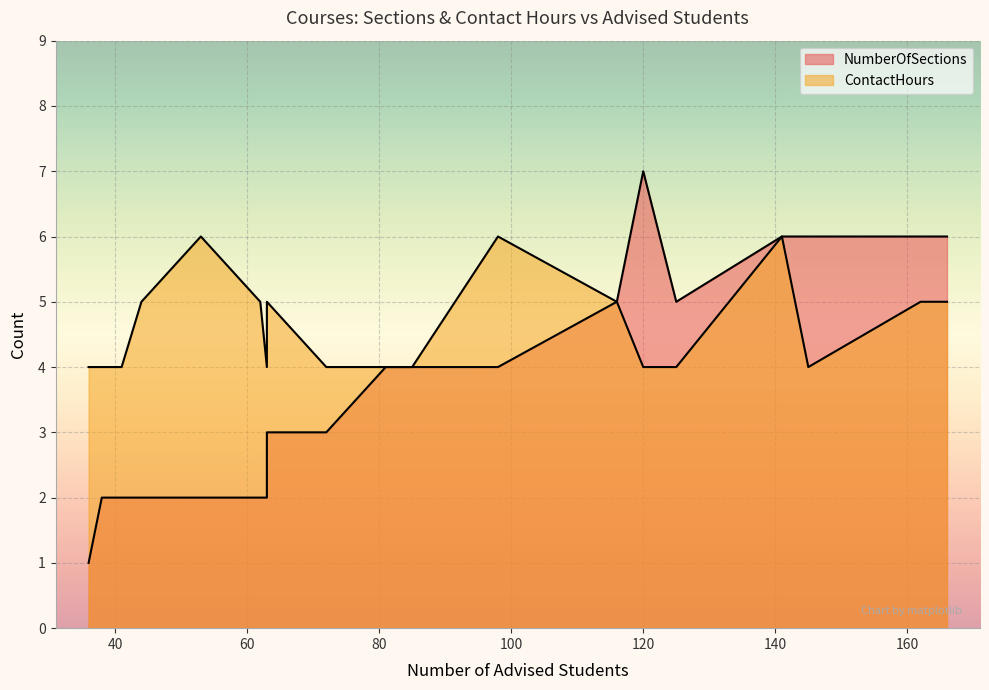

What are all the series names shown in the legend?

NumberOfSections, ContactHours